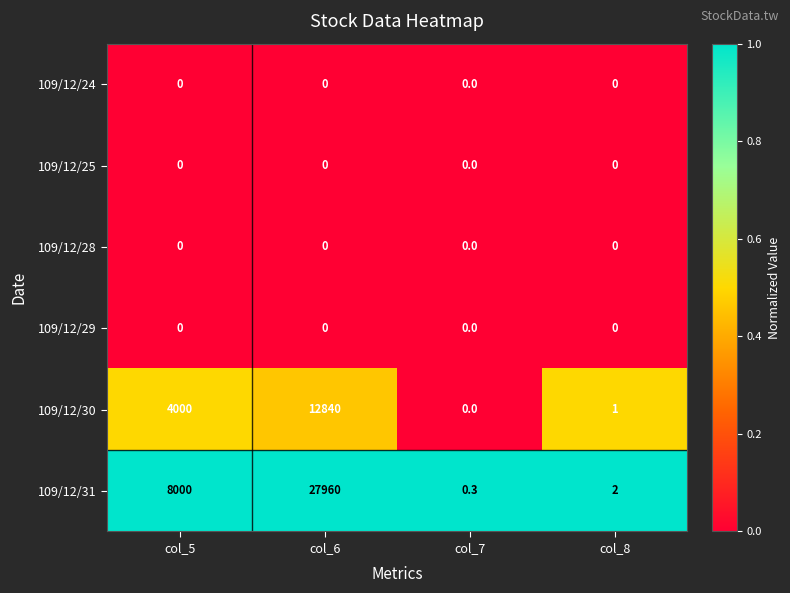

What is the total value across all series at col_7?

0.3